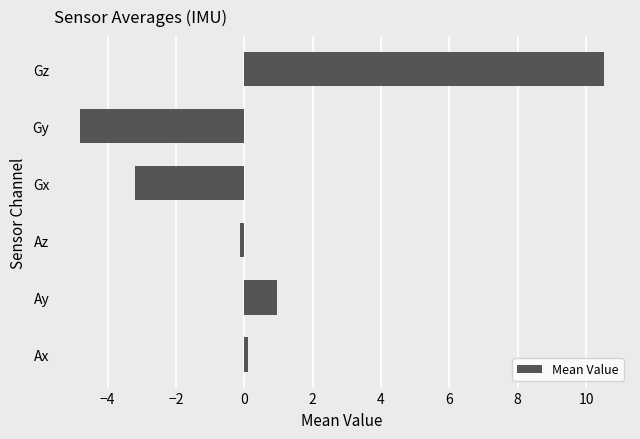

List the labels in order of value, smallest first.

Gy, Gx, Az, Ax, Ay, Gz